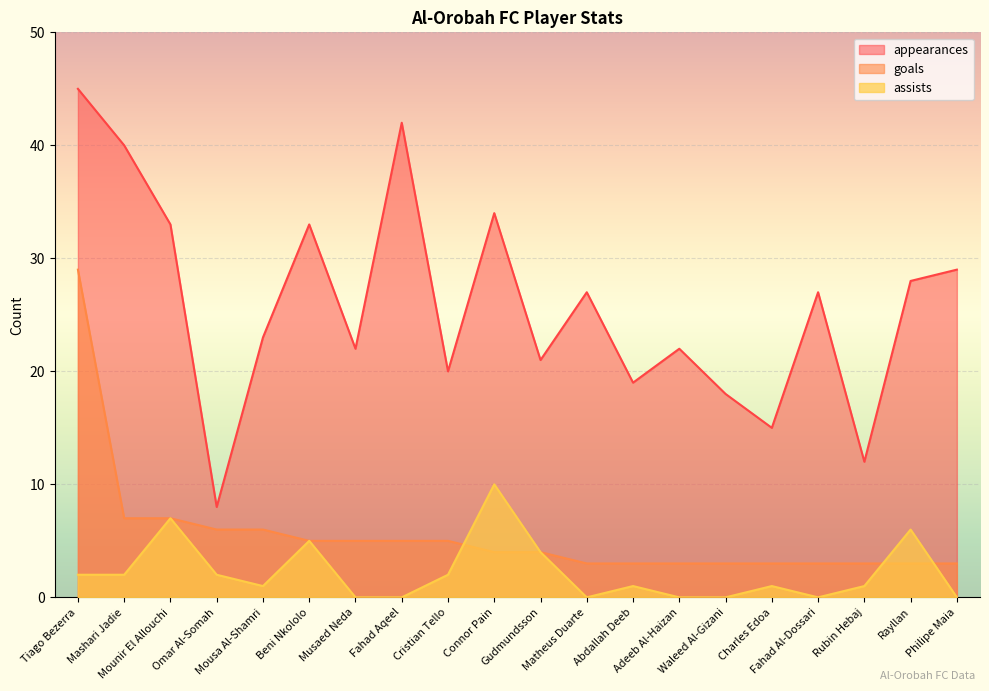

What is the average value of the assists series?

2